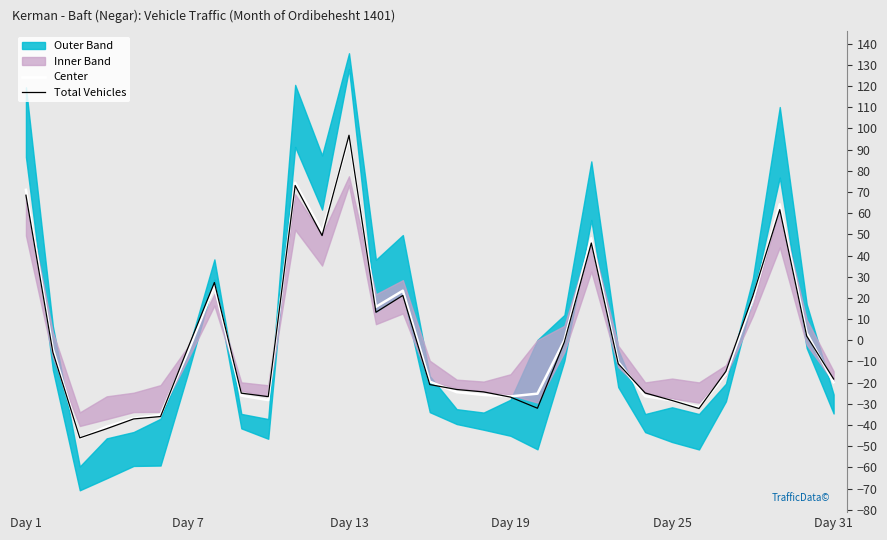

Which category has the highest value in the Center series?

Day 13